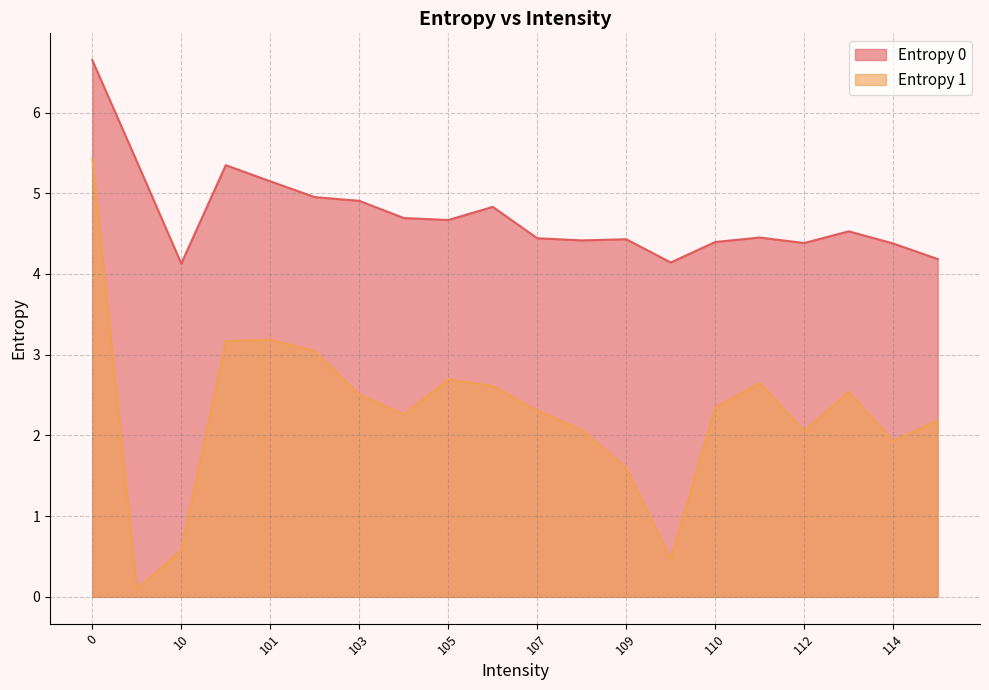

Reading left to right, transcribe all the data shown in this chart.

Entropy 0: 0=6.6	1=5.4	10=4.1	100=5.3	101=5.1	102=5.0	103=4.9	104=4.7	105=4.7	106=4.8	107=4.4	108=4.4	109=4.4	11=4.1	110=4.4	111=4.5	112=4.4	113=4.5	114=4.4	115=4.2
Entropy 1: 0=5.4	1=0.1	10=0.6	100=3.2	101=3.2	102=3.0	103=2.5	104=2.3	105=2.7	106=2.6	107=2.3	108=2.1	109=1.6	11=0.5	110=2.3	111=2.6	112=2.1	113=2.5	114=1.9	115=2.2